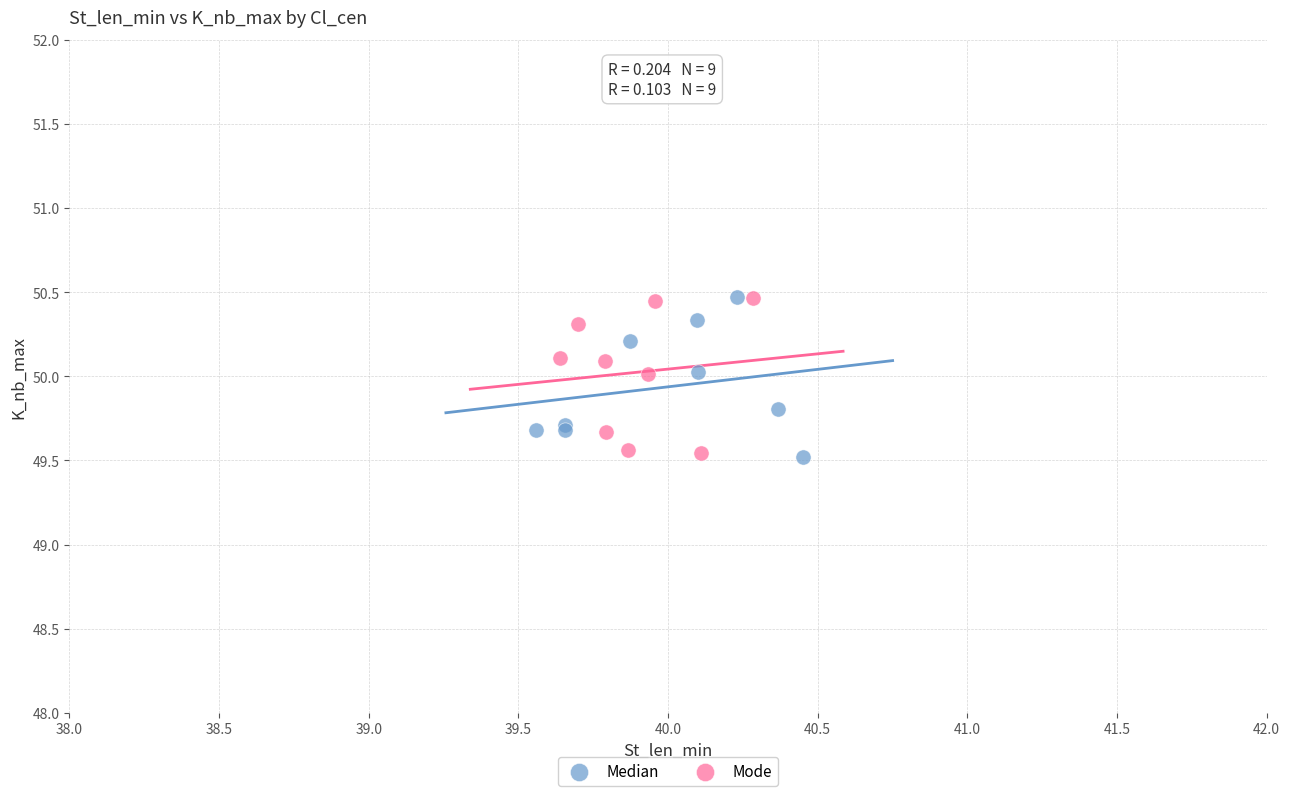

What are all the series names shown in the legend?

Median, Mode